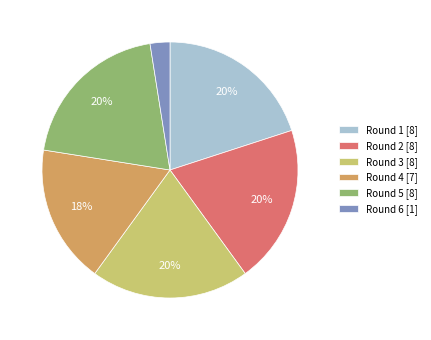

What percentage is the Round 3 [8] slice, to the nearest percent?

20%